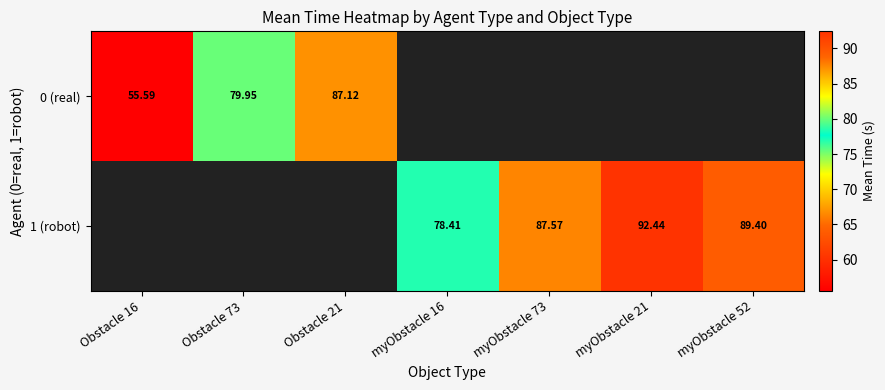

How many distinct data groups are displayed?

2